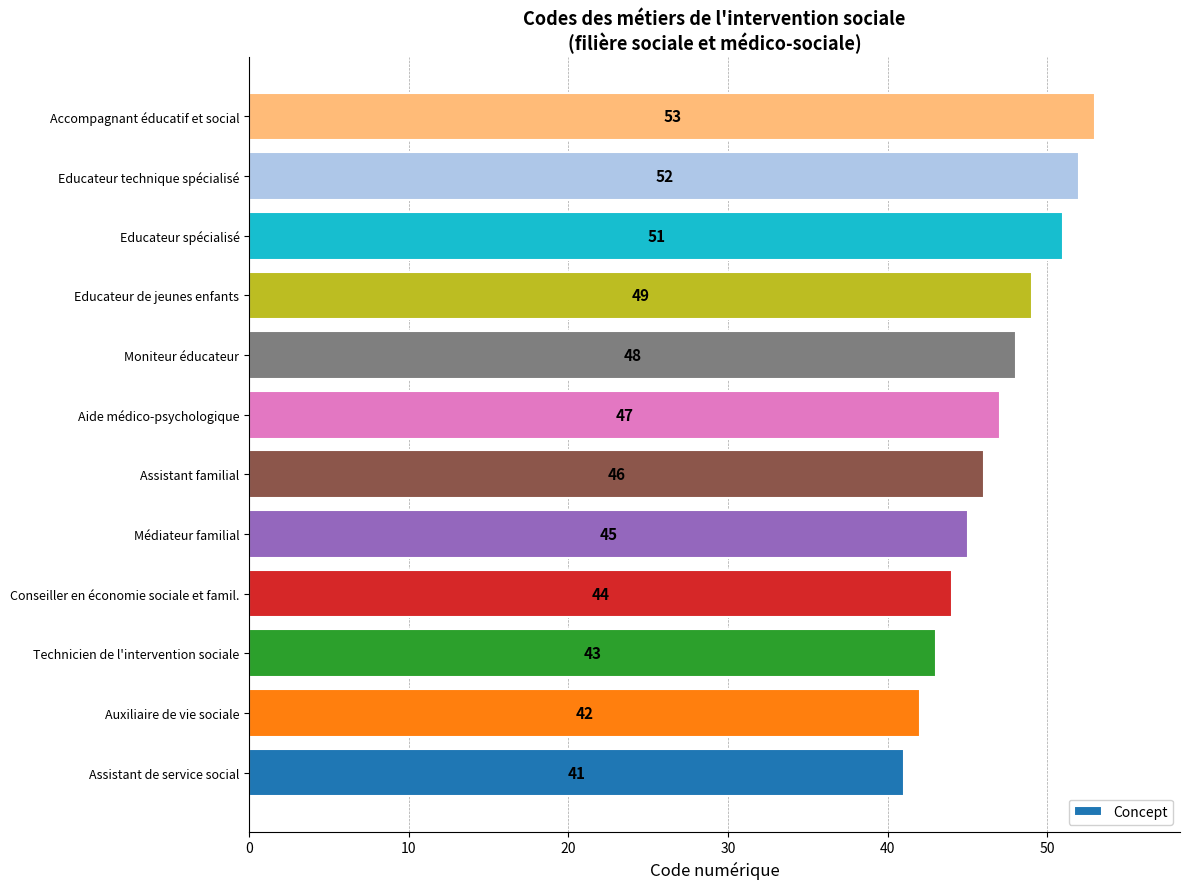

What is the difference between the maximum and minimum values?

12